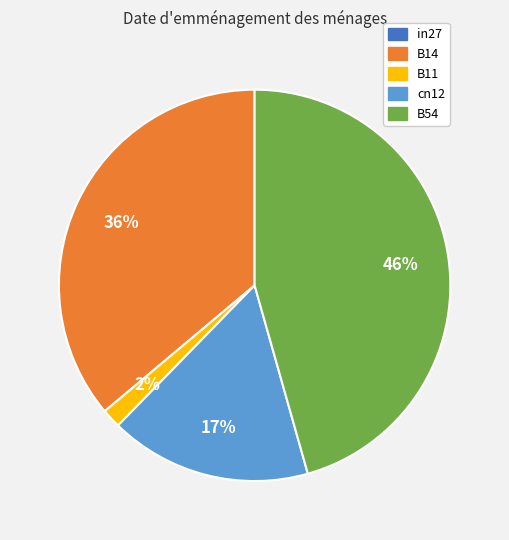

To the nearest percent, what is the average slice percentage?

20%